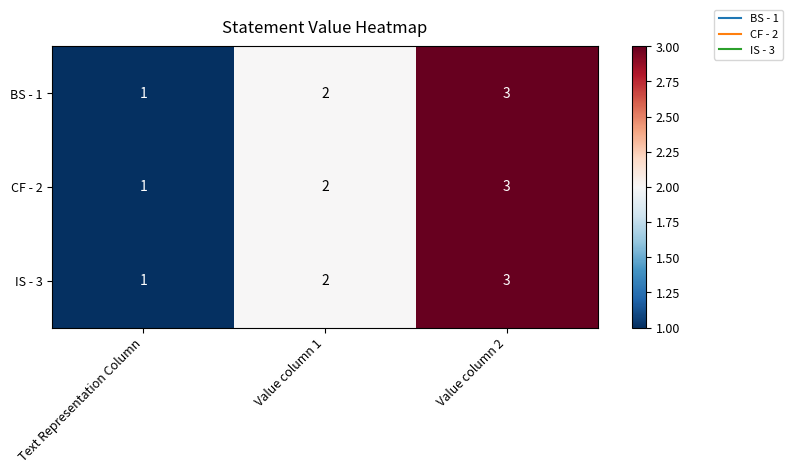

What is the sum of the IS - 3 values at Value column 2 and Text Representation Column?

4